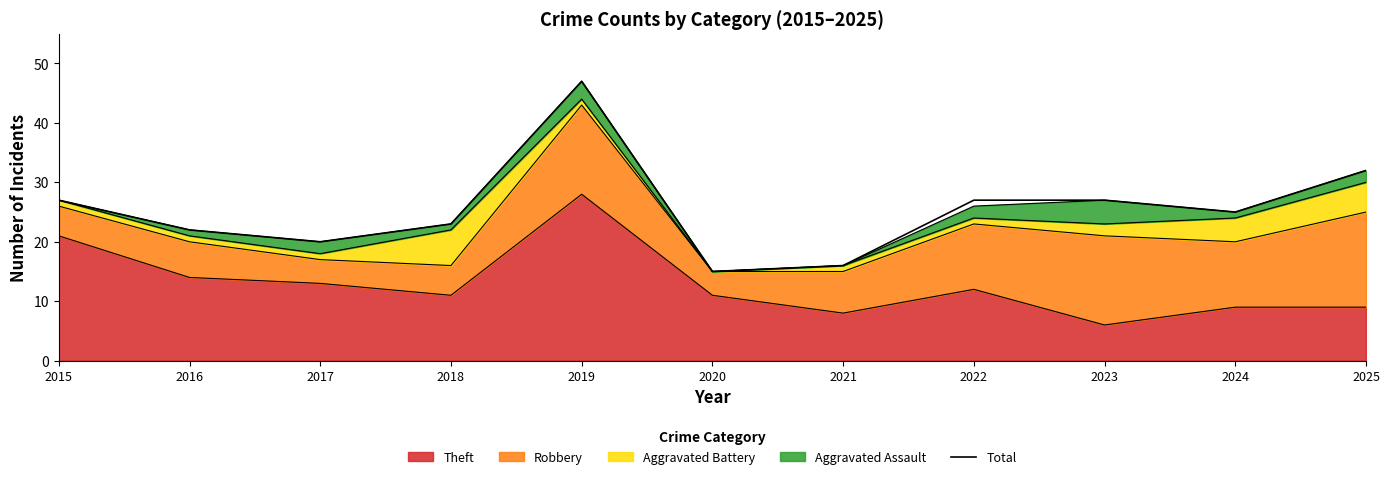

What is the change in value from 2016 to 2020?

-7